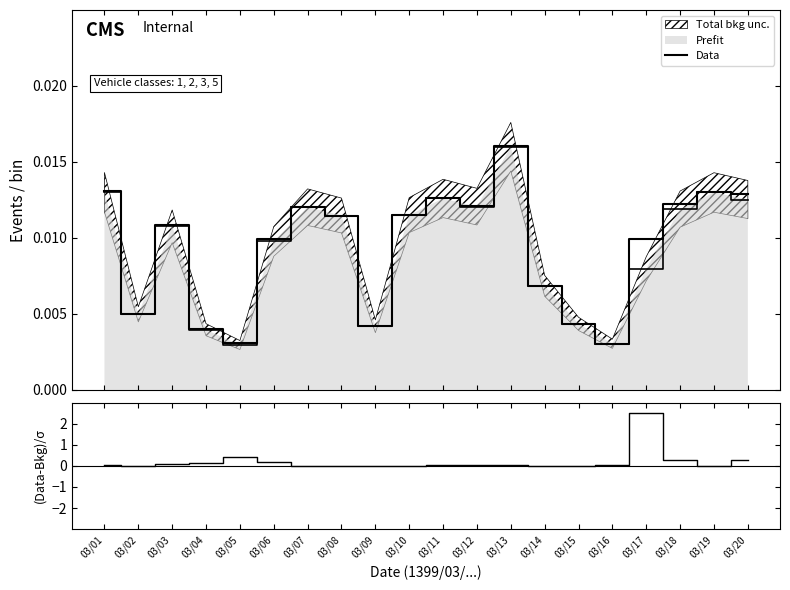

Reading left to right, what are all the values shown in this chart?

Data: 03/01=0.0	03/02=0.0	03/03=0.0	03/04=0.0	03/05=0.0	03/06=0.0	03/07=0.0	03/08=0.0	03/09=0.0	03/10=0.0	03/11=0.0	03/12=0.0	03/13=0.0	03/14=0.0	03/15=0.0	03/16=0.0	03/17=0.0	03/18=0.0	03/19=0.0	03/20=0.0
(Data-Bkg)/σ: 03/01=0.0	03/02=0.0	03/03=0.1	03/04=0.2	03/05=0.4	03/06=0.2	03/07=0.0	03/08=0.0	03/09=0.0	03/10=0.0	03/11=0.0	03/12=0.0	03/13=0.0	03/14=0.0	03/15=0.0	03/16=0.0	03/17=2.5	03/18=0.3	03/19=0.0	03/20=0.3